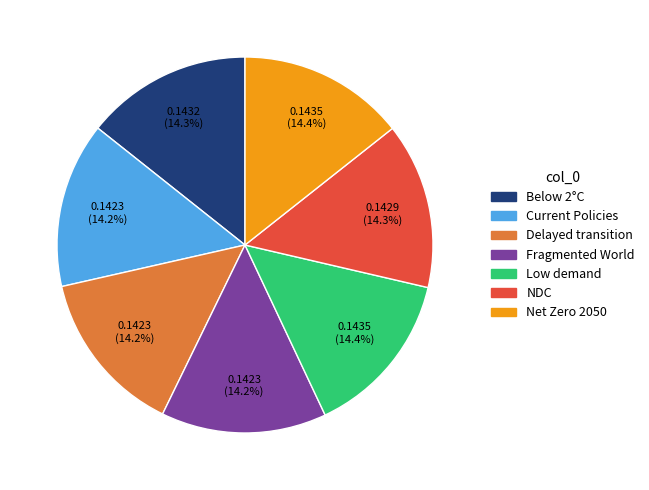

Is there any slice that represents more than half of the pie?

No